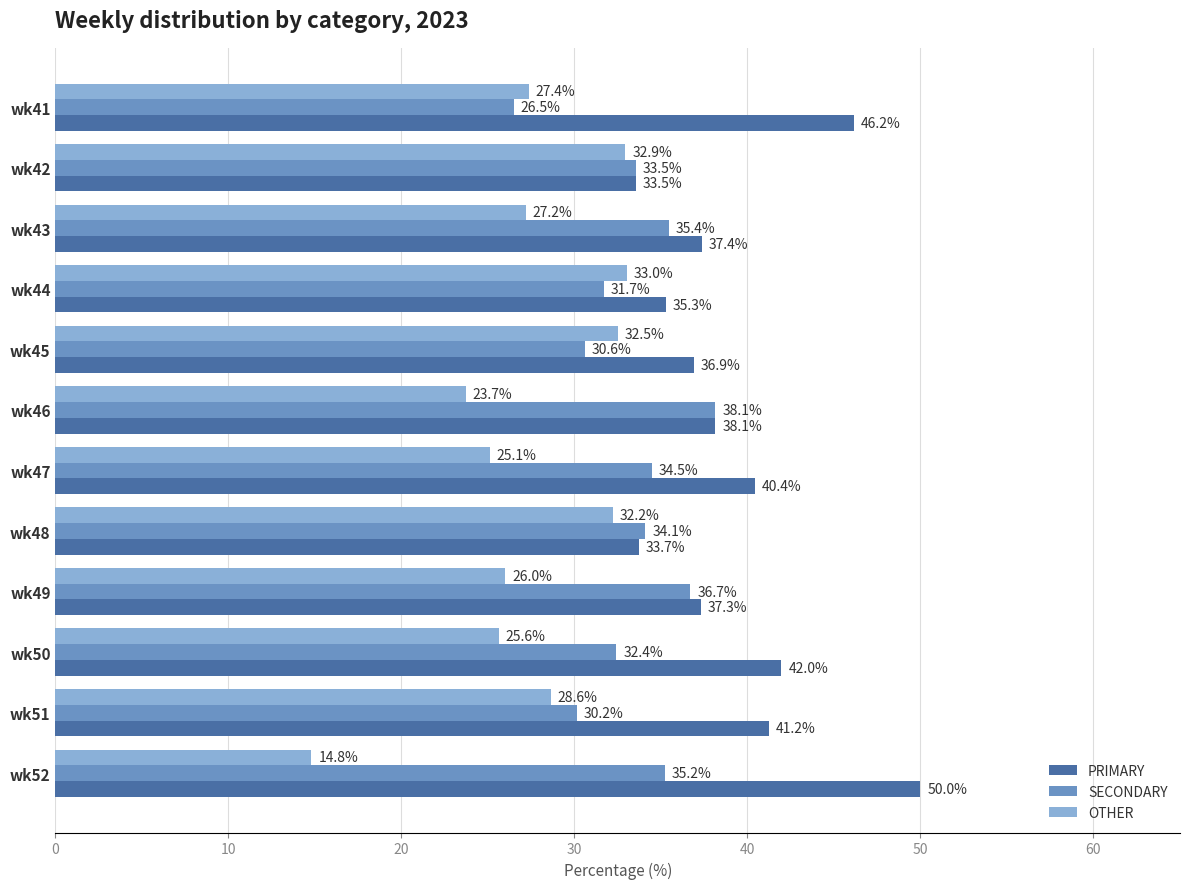

The SECONDARY series shows 59.4 at wk47. True or false?

False